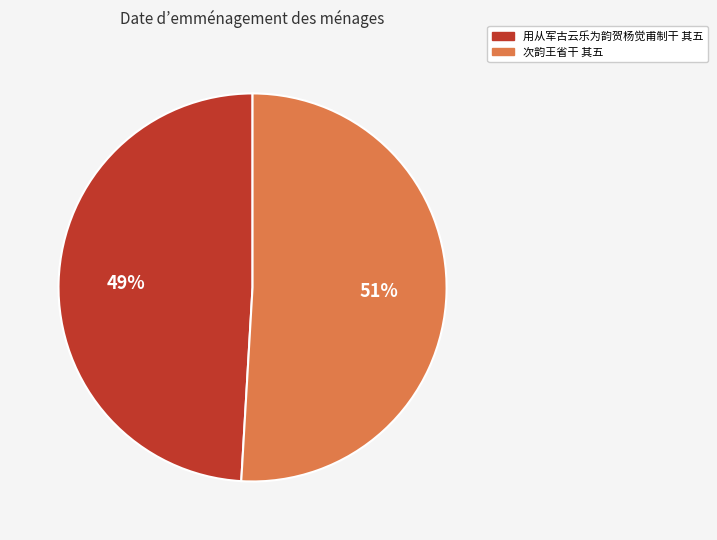

Count the number of slices in the pie.

2